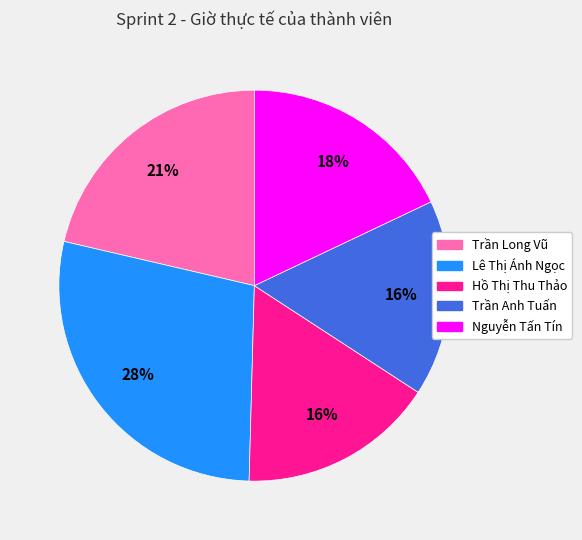

To the nearest percent, what portion does Nguyễn Tấn Tín represent?

18%